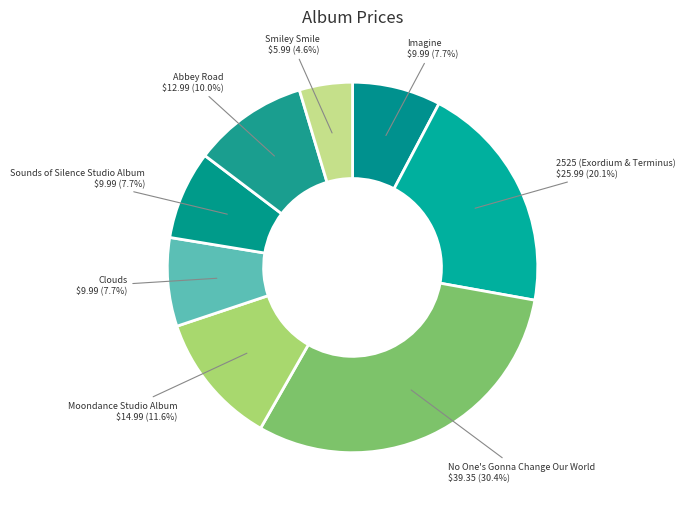

How many segments does this pie chart have?

8